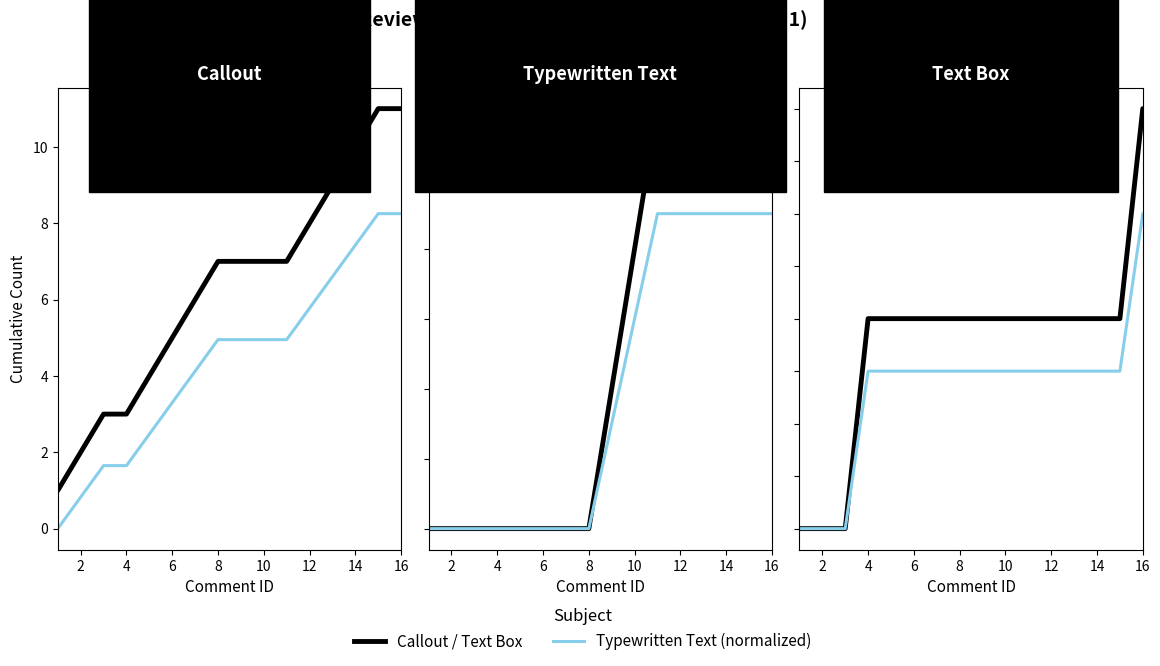

True or false: Text Box and Typewritten Text cross at least once.

False